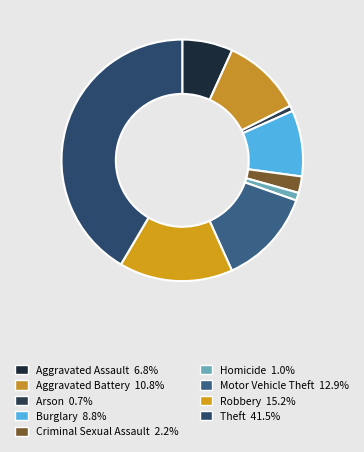

How many segments does this pie chart have?

9